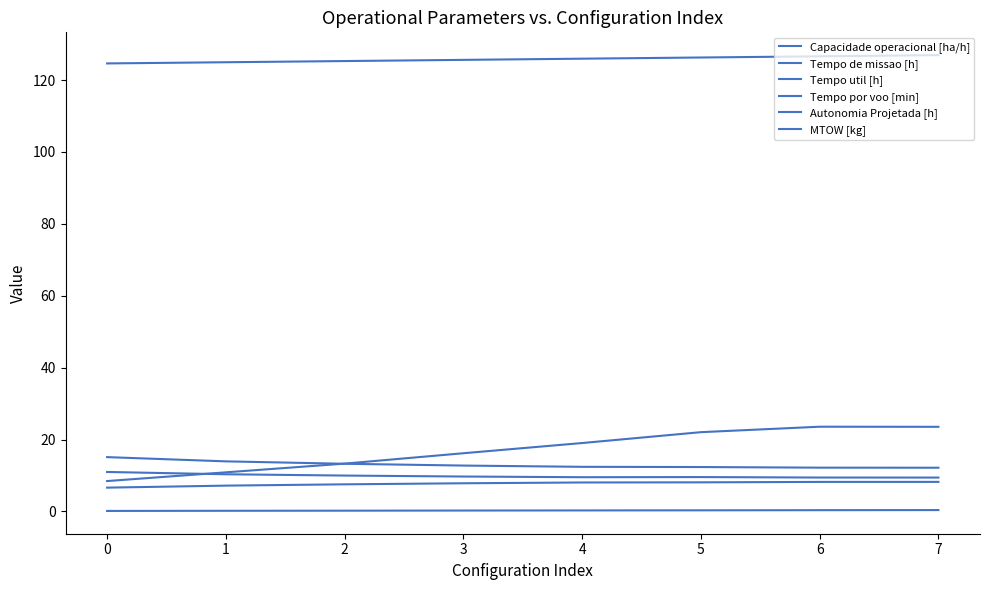

Reading left to right, list all the values displayed in this chart.

Capacidade operacional [ha/h]: 0=6.6	1=7.2	2=7.5	3=7.8	4=8.1	5=8.1	6=8.2	7=8.2
Tempo de missao [h]: 0=15.1	1=13.9	2=13.3	3=12.8	4=12.4	5=12.3	6=12.2	7=12.2
Tempo util [h]: 0=11.0	1=10.3	2=10.0	3=9.7	4=9.5	5=9.6	6=9.4	7=9.4
Tempo por voo [min]: 0=8.4	1=10.9	2=13.3	3=16.2	4=19.0	5=22.1	6=23.6	7=23.5
Autonomia Projetada [h]: 0=0.1	1=0.2	2=0.2	3=0.2	4=0.3	5=0.3	6=0.3	7=0.4
MTOW [kg]: 0=124.6	1=125.0	2=125.3	3=125.6	4=126.0	5=126.3	6=126.6	7=126.9